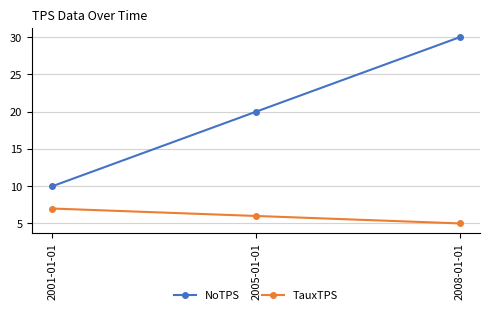

At which category is the sum across all series the highest?

2008-01-01